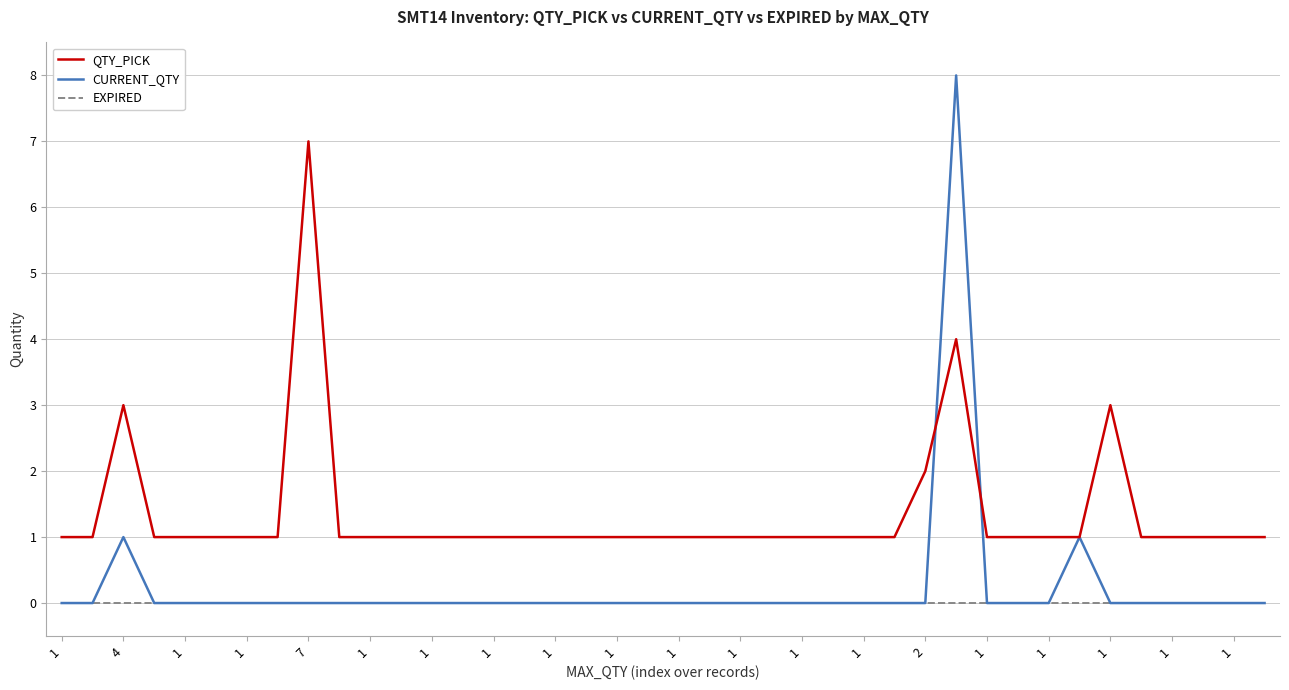

True or false: EXPIRED and QTY_PICK cross at least once.

False